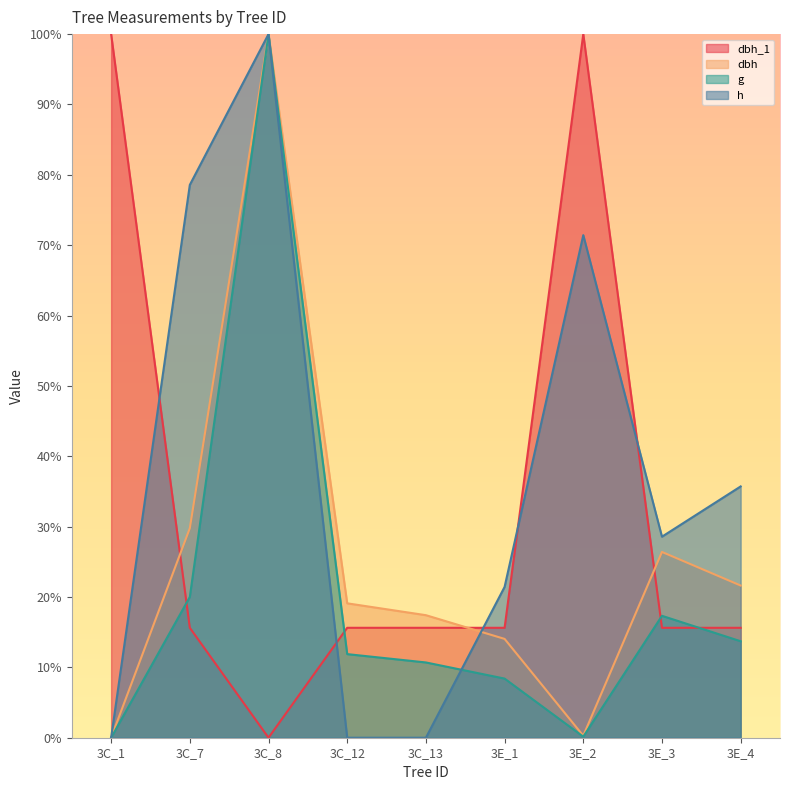

Rank the categories by dbh_1 value from highest to lowest.

3C_1, 3E_2, 3C_7, 3C_12, 3C_13, 3E_1, 3E_3, 3E_4, 3C_8